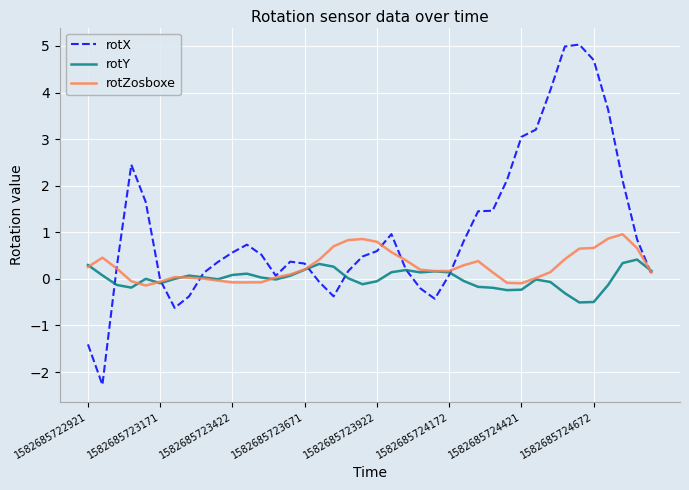

What is the minimum value shown in the chart?

-2.3